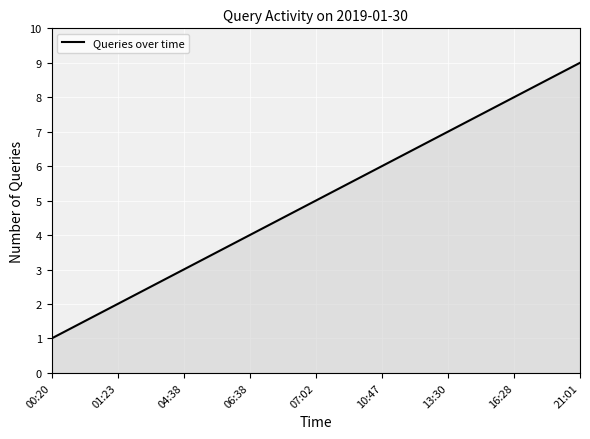

What is the maximum value shown in the chart?

9